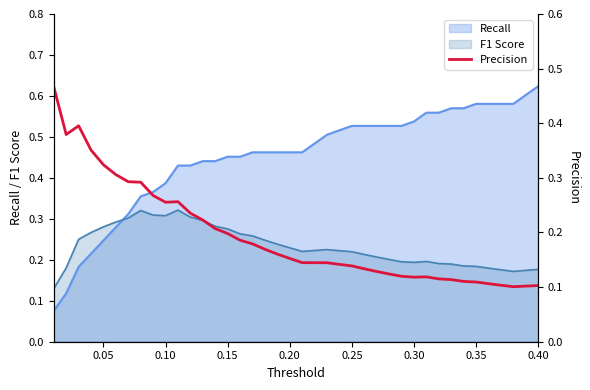

How many points are lower than both their immediate neighbors (excluding endpoints)?

4